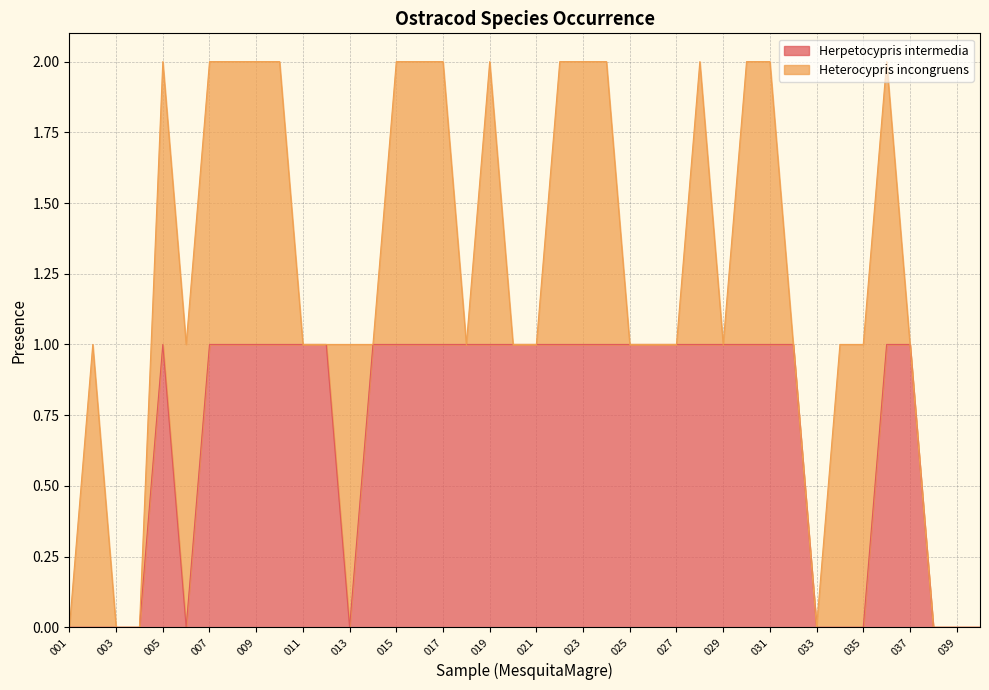

At which category does the data reach its first local peak?

005